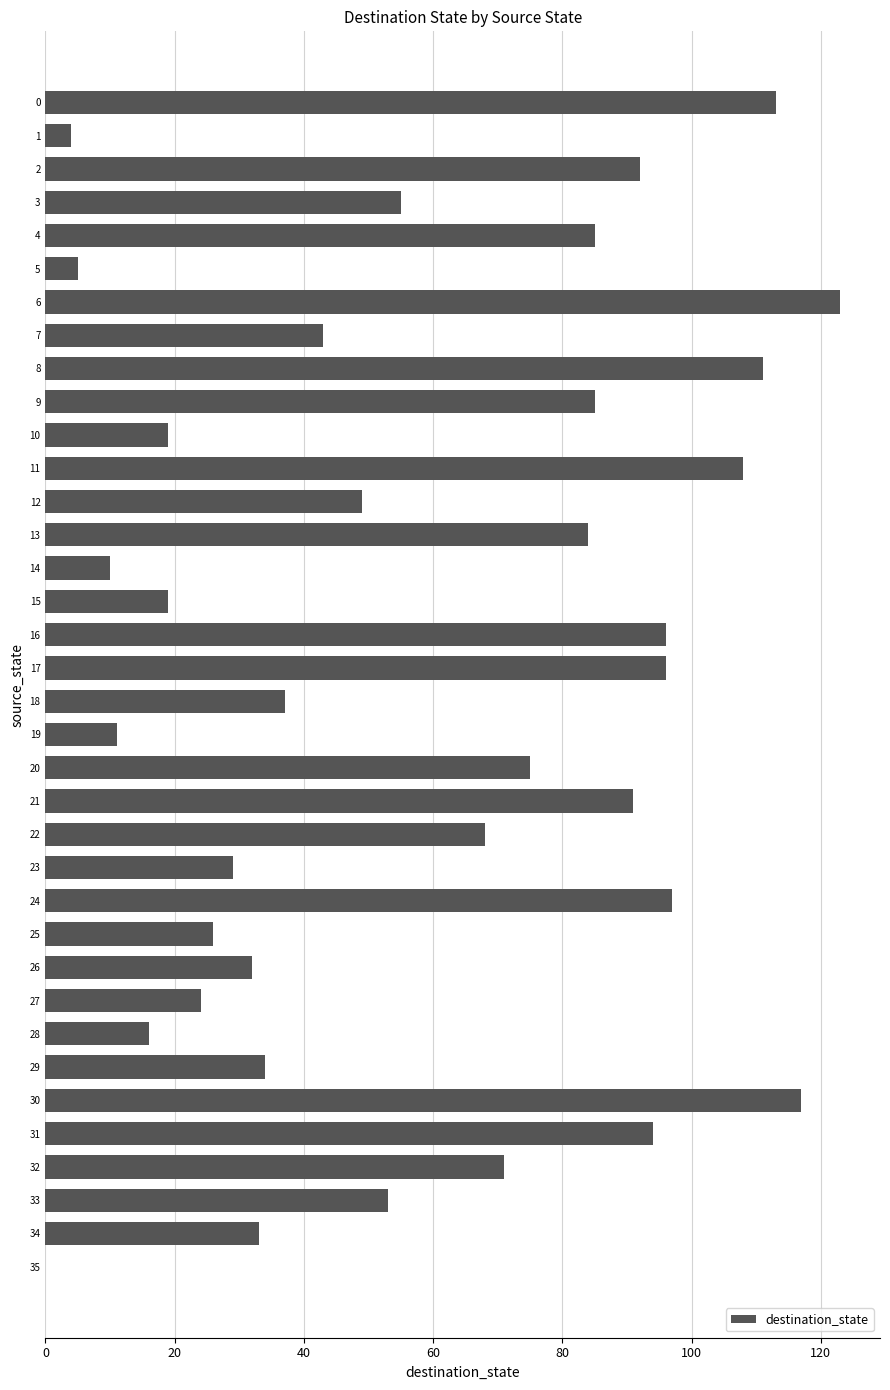

What is the sum of all values?

2105